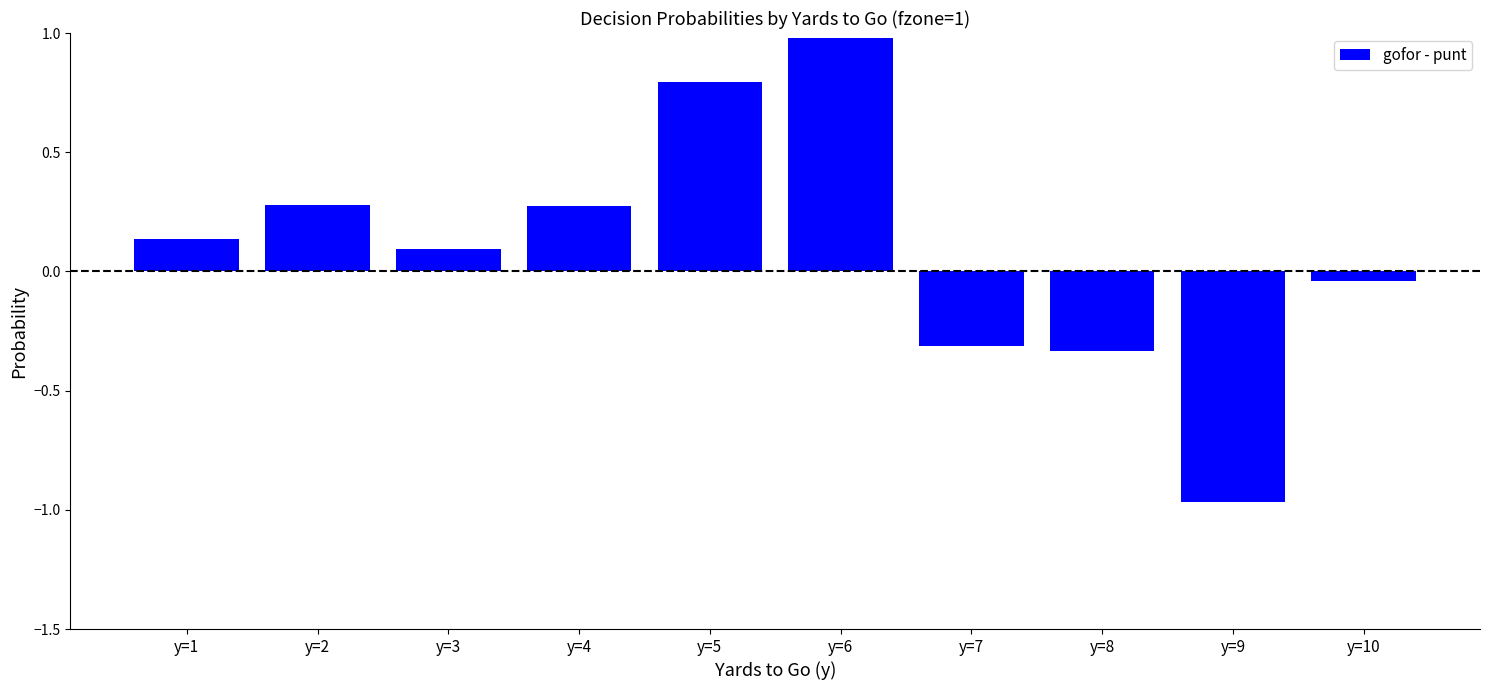

The value at y=6 is 1.0. True or false?

True